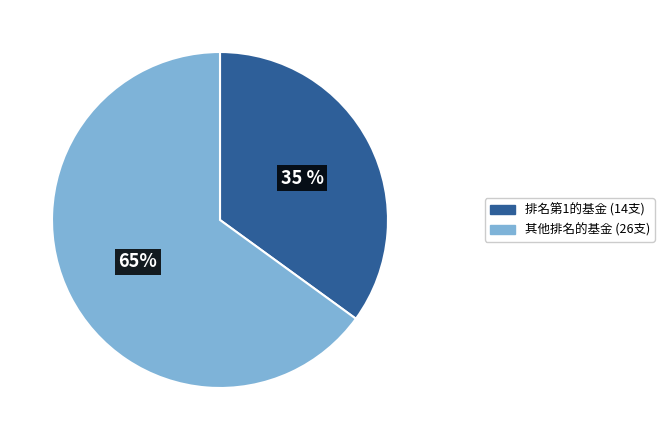

To the nearest percent, what is the difference between the largest and smallest slice percentages?

30%